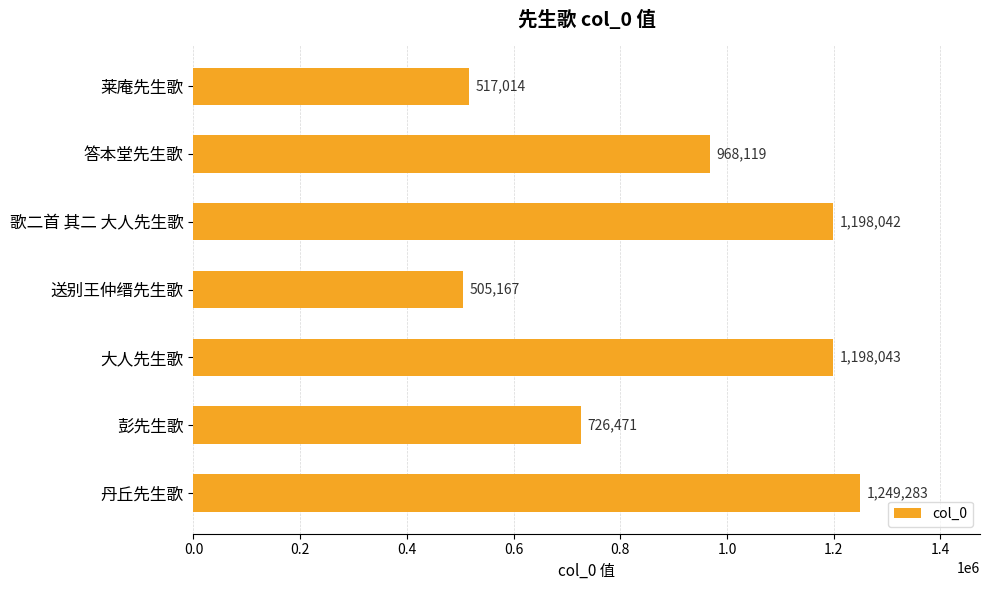

Is it true that the value at 莱庵先生歌 is 716233?

False